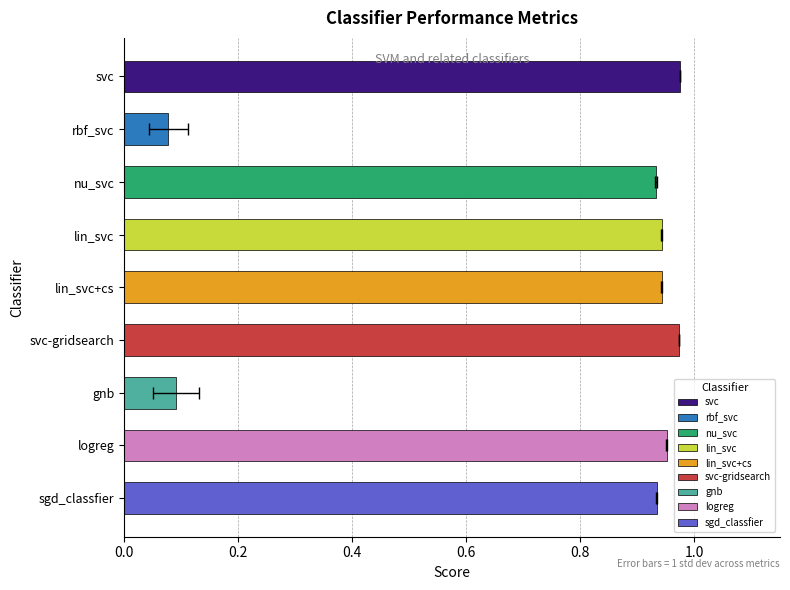

What is the smallest value displayed?

0.1